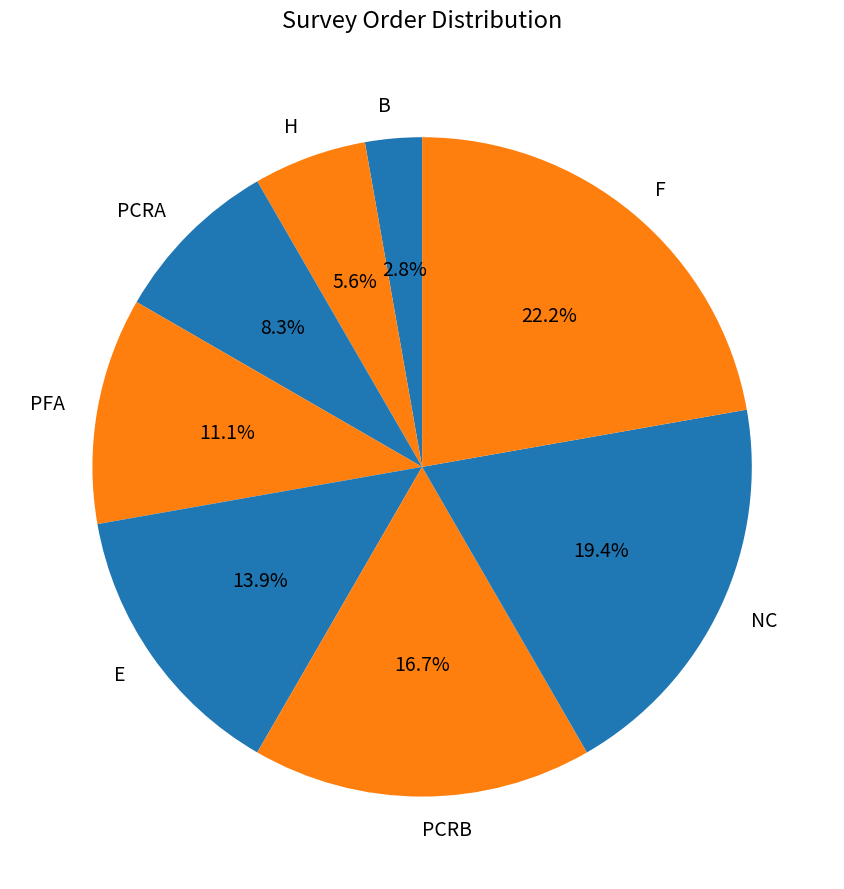

What percentage do PCRB and F together represent?

38.9%